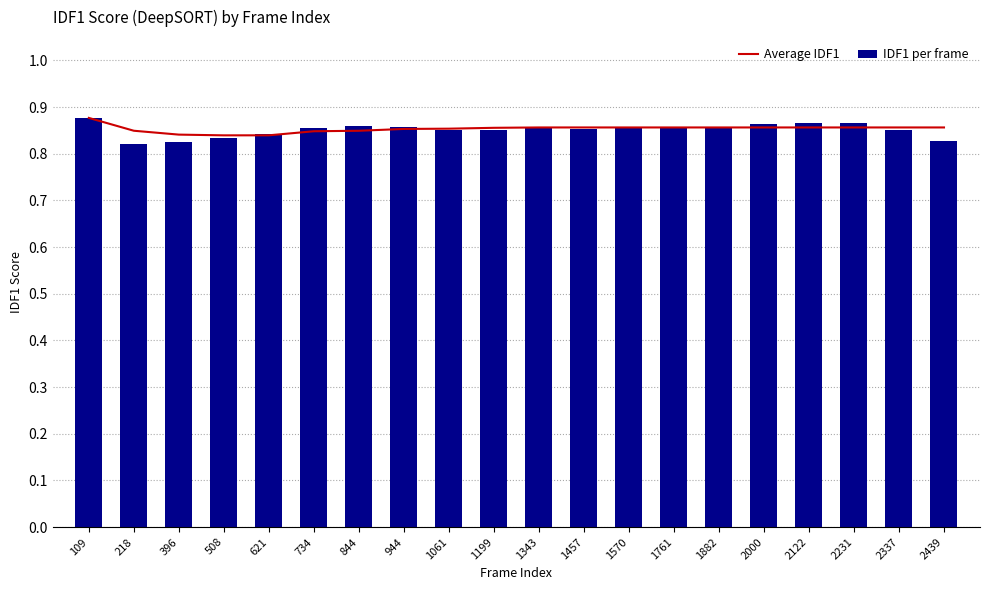

True or false: IDF1 per frame has a value of 1.1 at 1061.

False